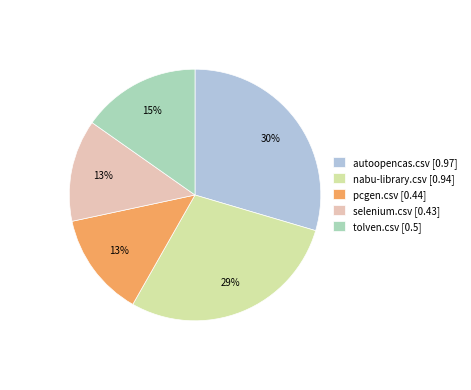

The autoopencas.csv slice represents 42% of the pie. True or false?

False